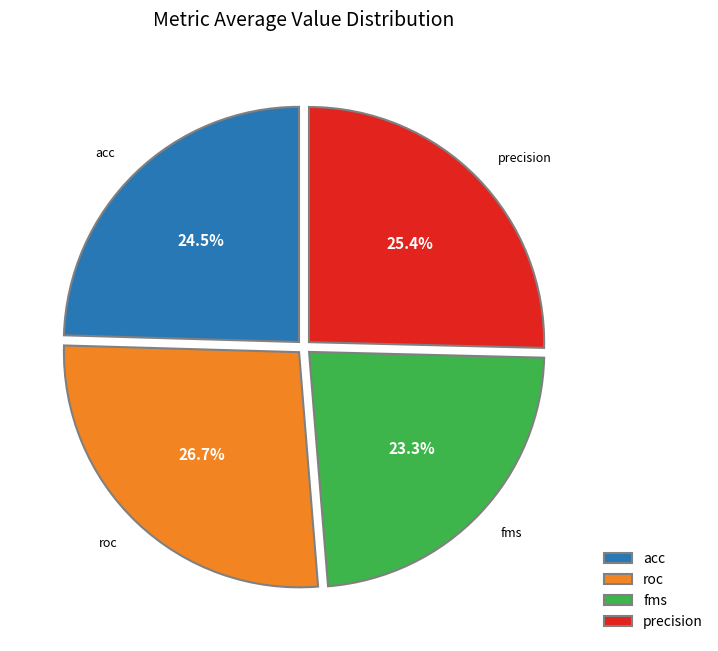

To the nearest percent, what is the average slice percentage?

25%